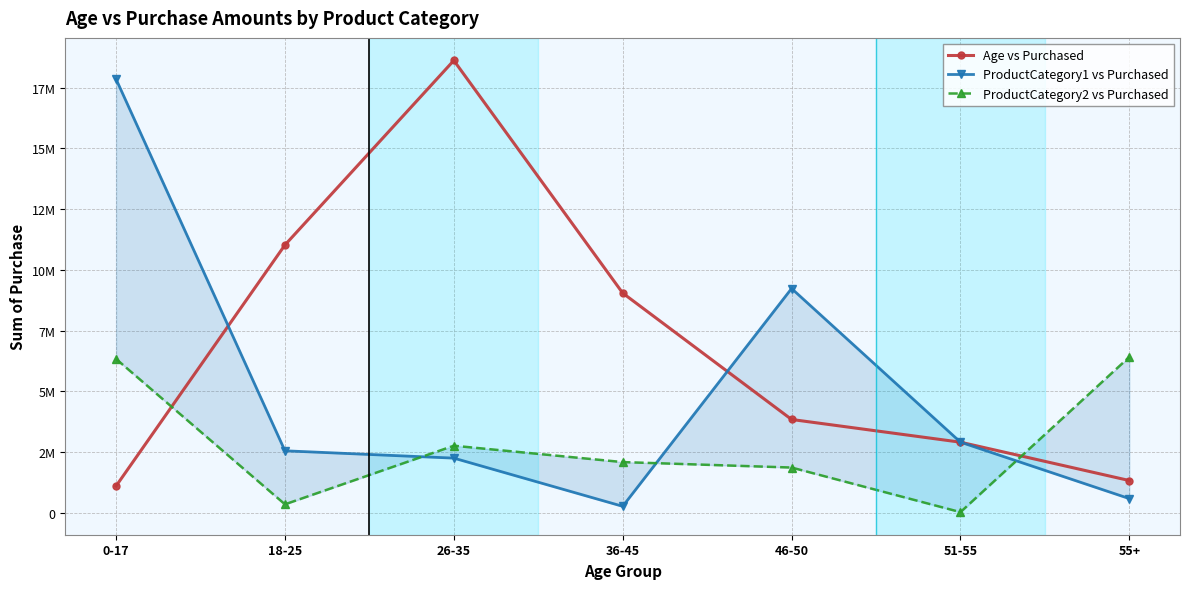

Which series has the largest total across all categories?

Age vs Purchased